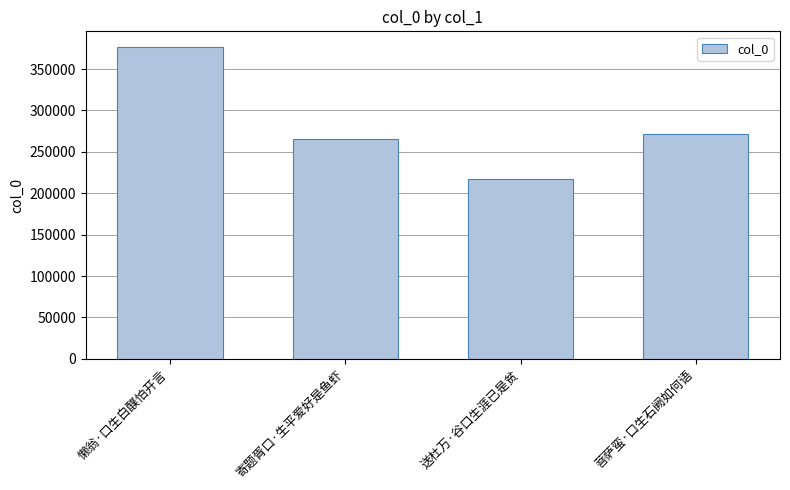

Reading left to right, what are all the values shown in this chart?

376664	266103	216840	271142